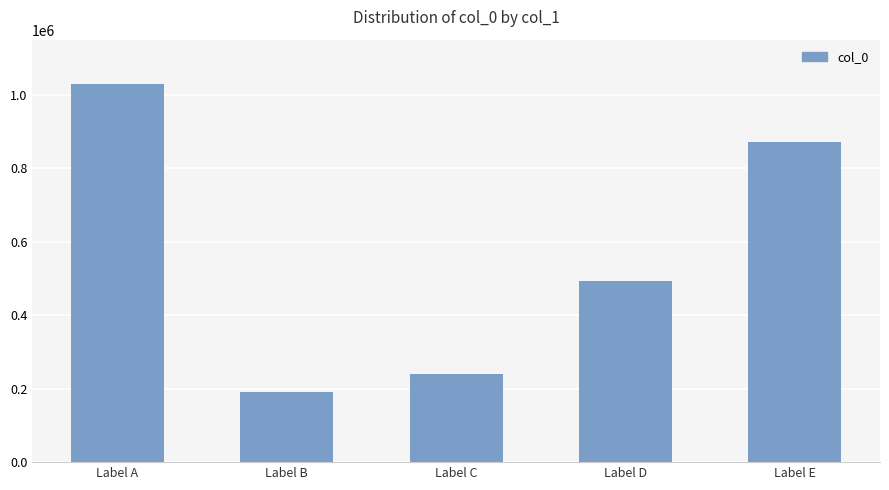

Which category has the highest value across all series?

Label A